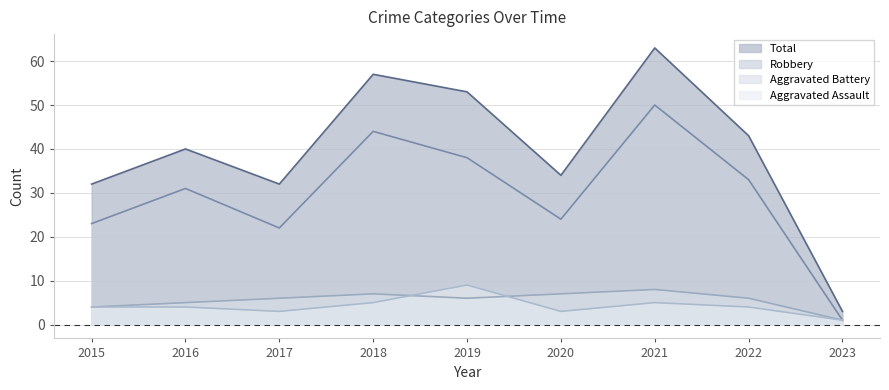

What are all the series names shown in the legend?

Total, Robbery, Aggravated Battery, Aggravated Assault